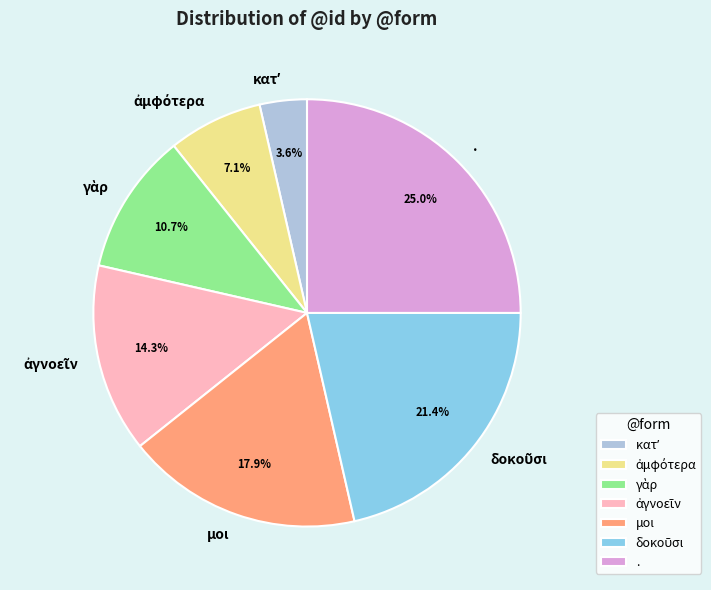

True or false: . accounts for 20% of the total.

False